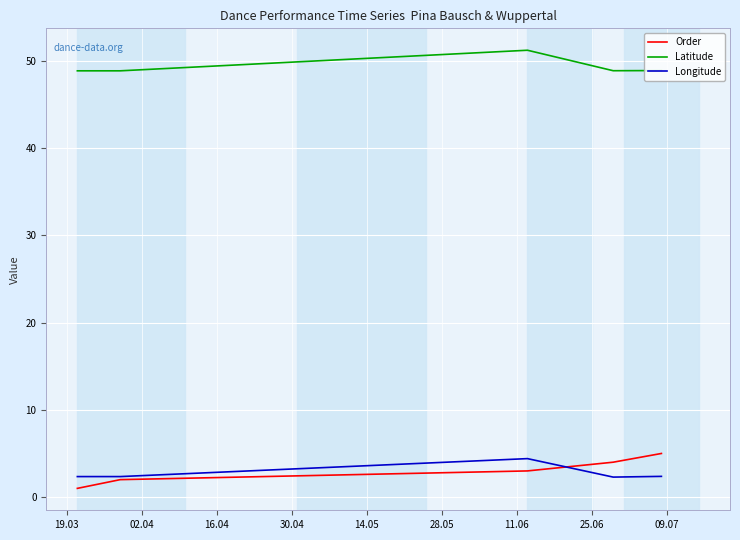

What is the maximum value shown in the chart?

51.2